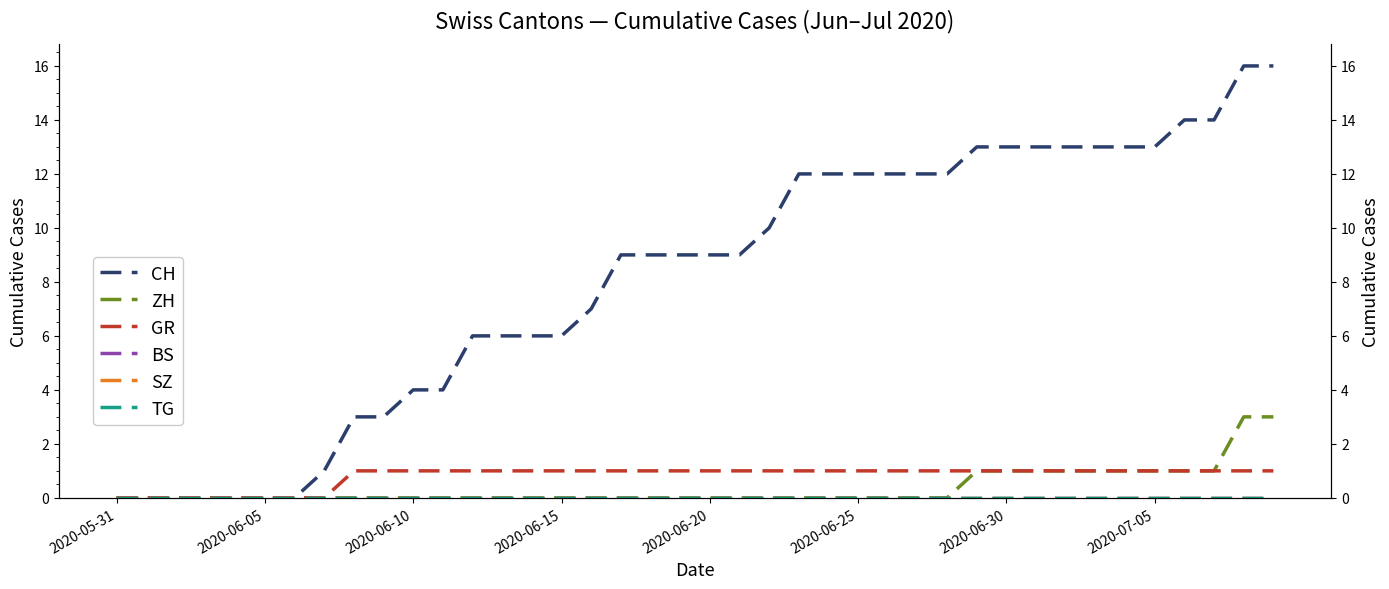

Rank the series at 11 from highest to lowest value.

CH, GR, ZH, BS, SZ, TG